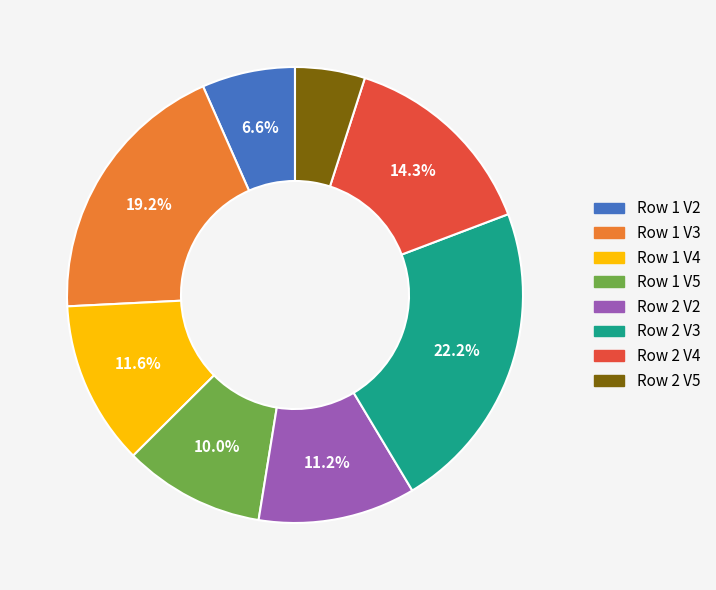

Count the number of slices in the pie.

8